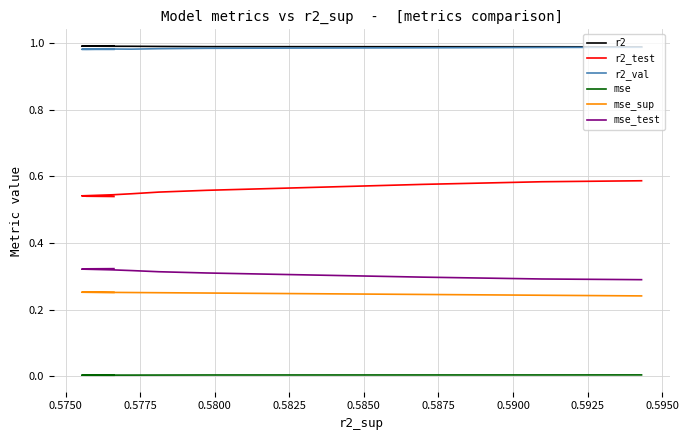

True or false: mse_sup and r2_val cross at least once.

False